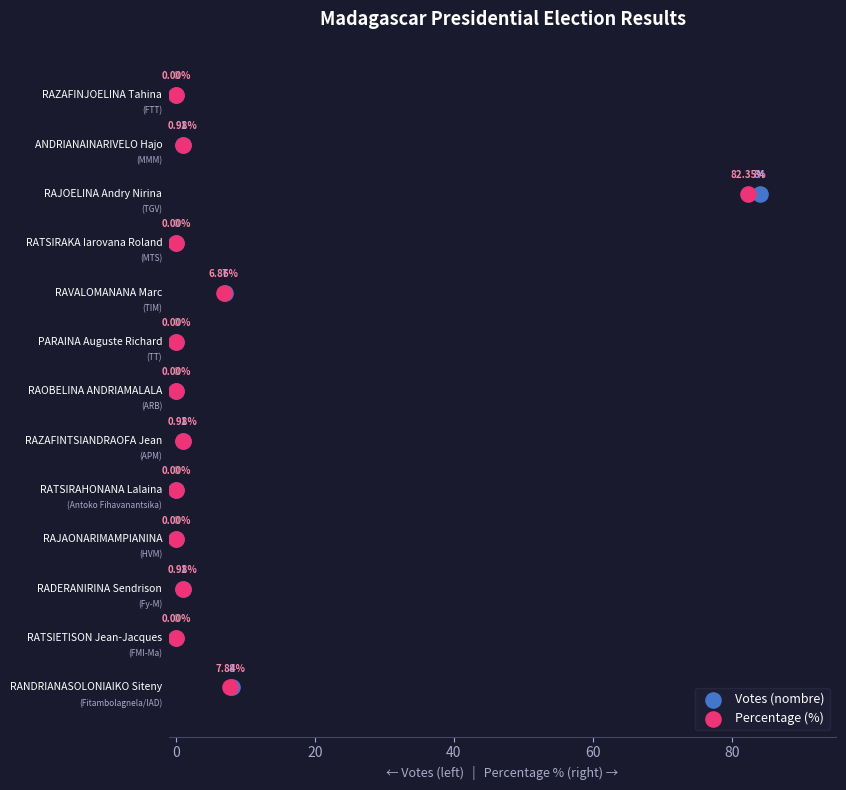

Which series contains the highest Y value?

Votes (nombre)